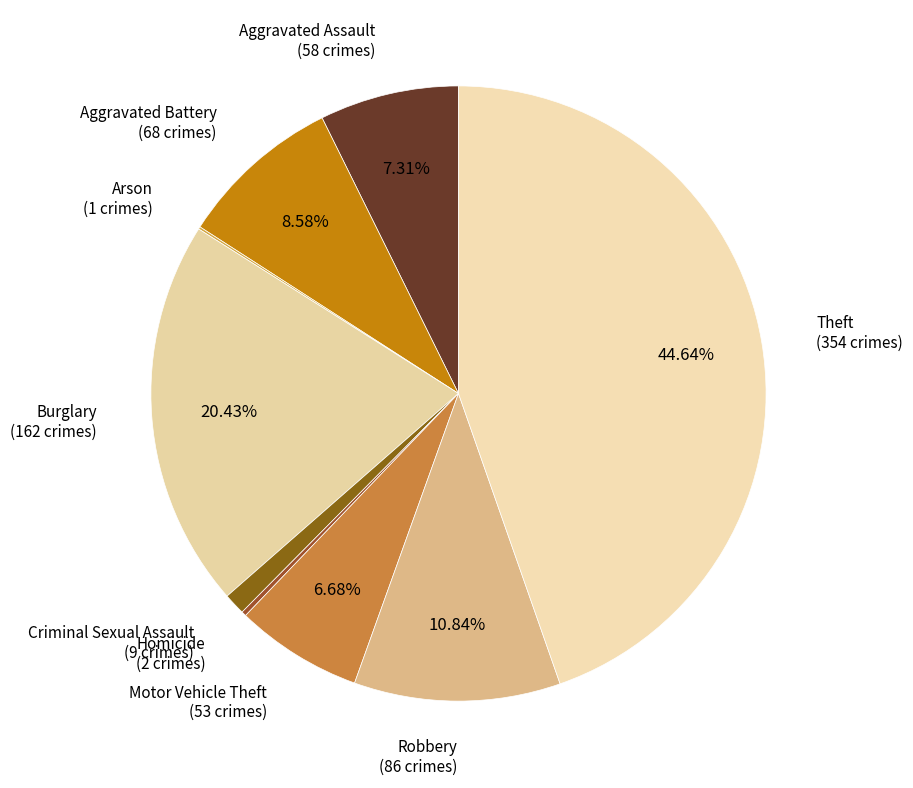

The Criminal Sexual Assault slice represents 1% of the pie. True or false?

True